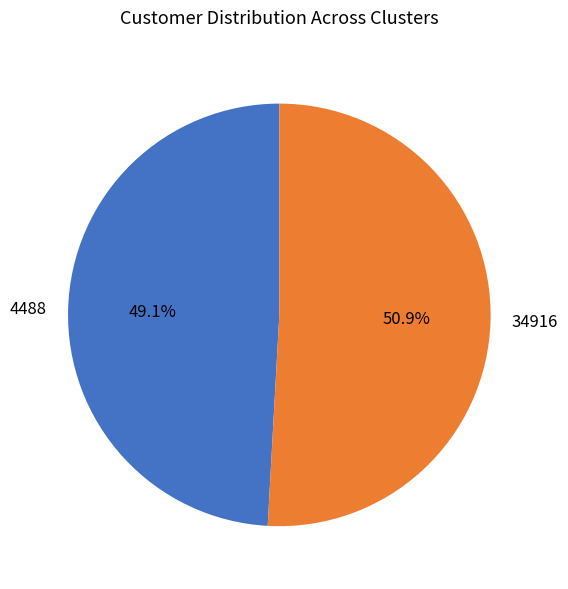

What is the majority slice?

34916